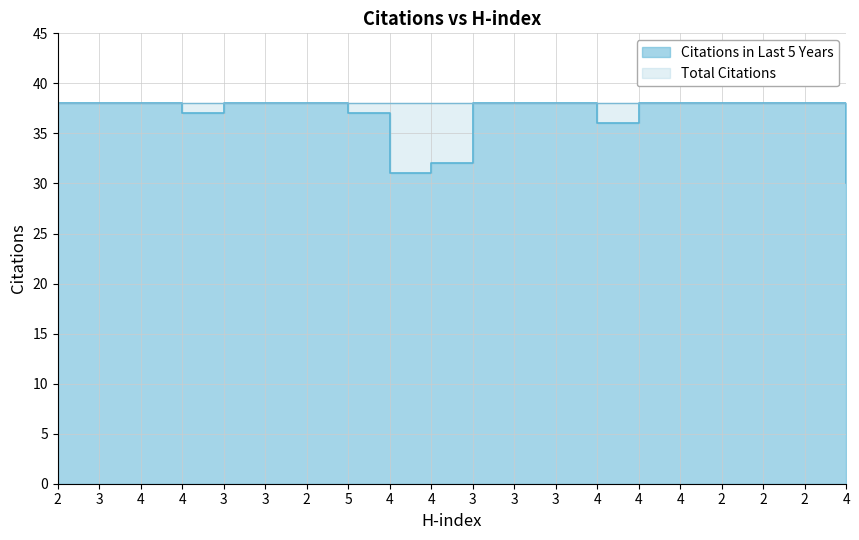

What is the maximum value shown in the chart?

38